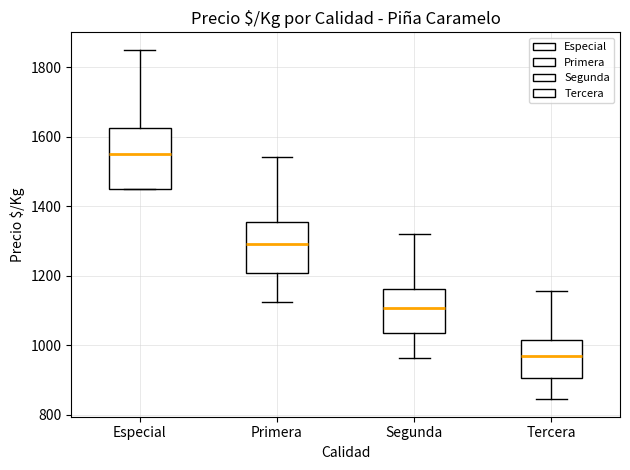

Reading left to right, transcribe this box plot: for each box, give where its median line is, the range the box spans, and where its two whiskers end, as read against the y-axis. The values are not printed on the chart, so give them approximately, as read against the axis.

Especial: median 1560, box 1460 to 1620, whiskers 1460 to 1860
Primera: median 1300, box 1200 to 1360, whiskers 1120 to 1540
Segunda: median 1100, box 1040 to 1160, whiskers 960 to 1320
Tercera: median 960, box 900 to 1020, whiskers 840 to 1160